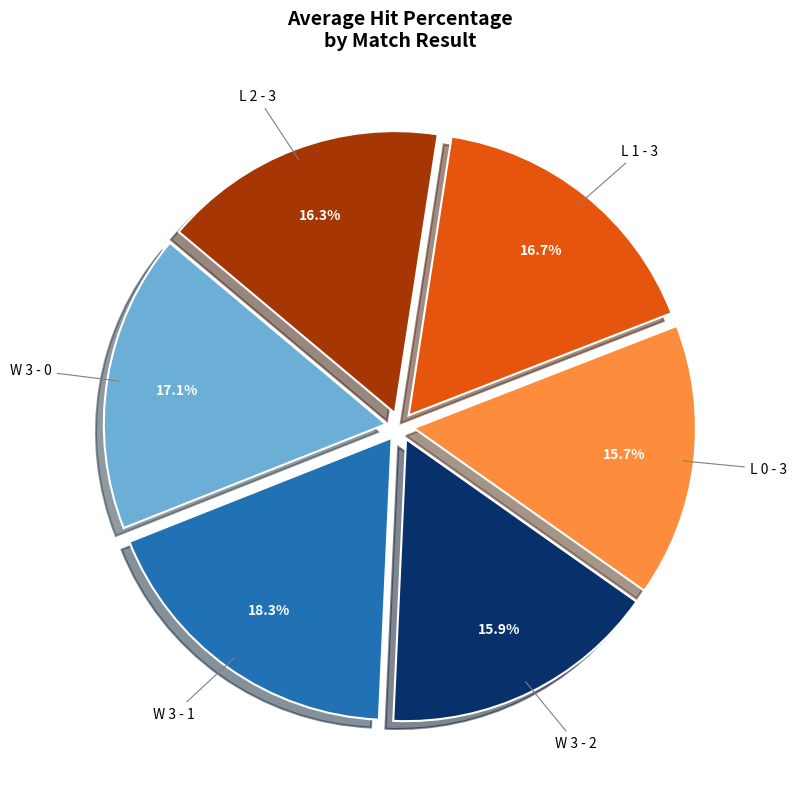

How many segments does this pie chart have?

6